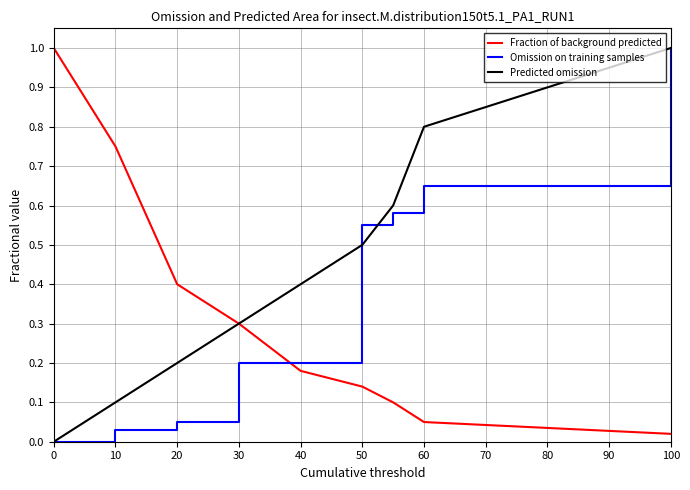

What is the sum of all Fraction of background predicted values?

2.9